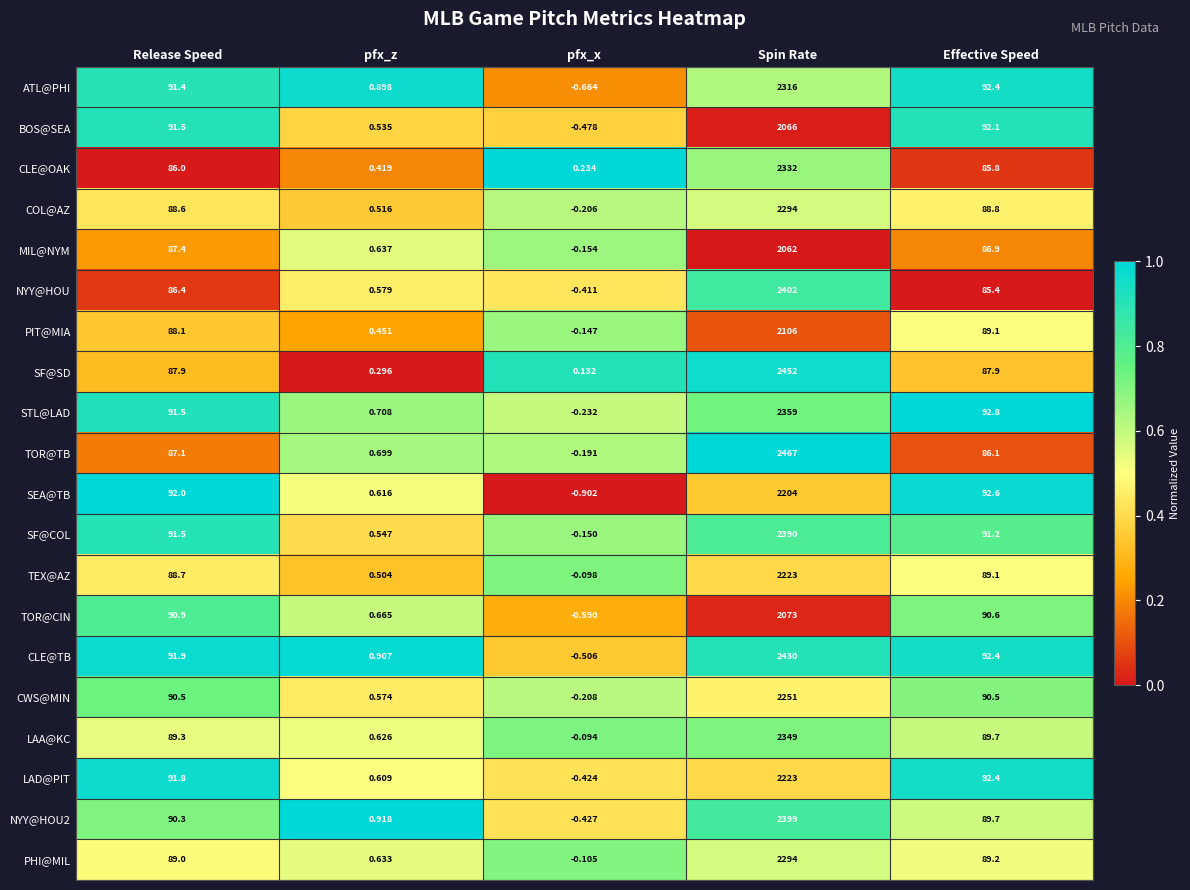

List the labels in order of TOR@TB value, smallest first.

pfx_x, pfx_z, Effective Speed, Release Speed, Spin Rate